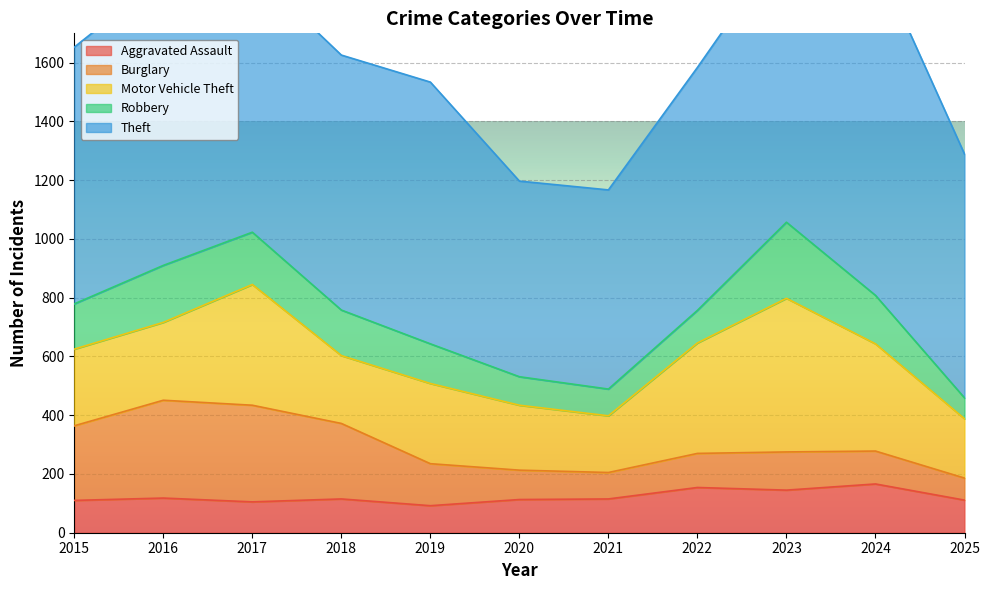

How many categories are shown in the chart?

11